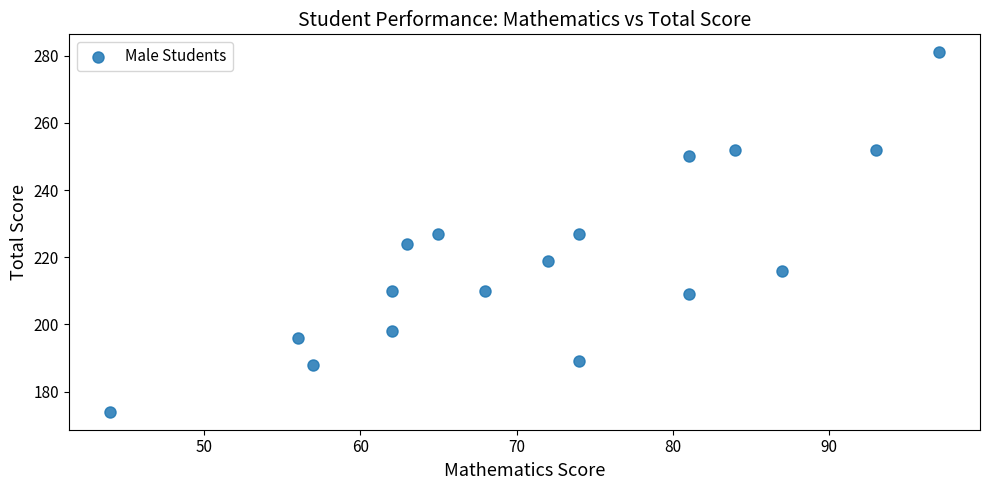

What is the range of Y values (max minus min)?

107